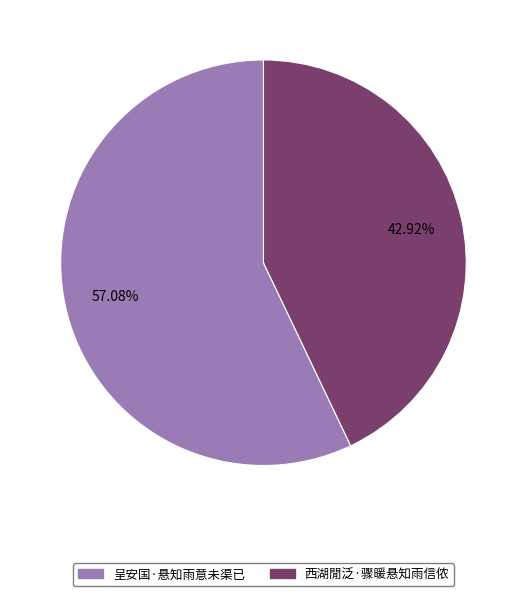

Is there any slice that represents more than half of the pie?

Yes